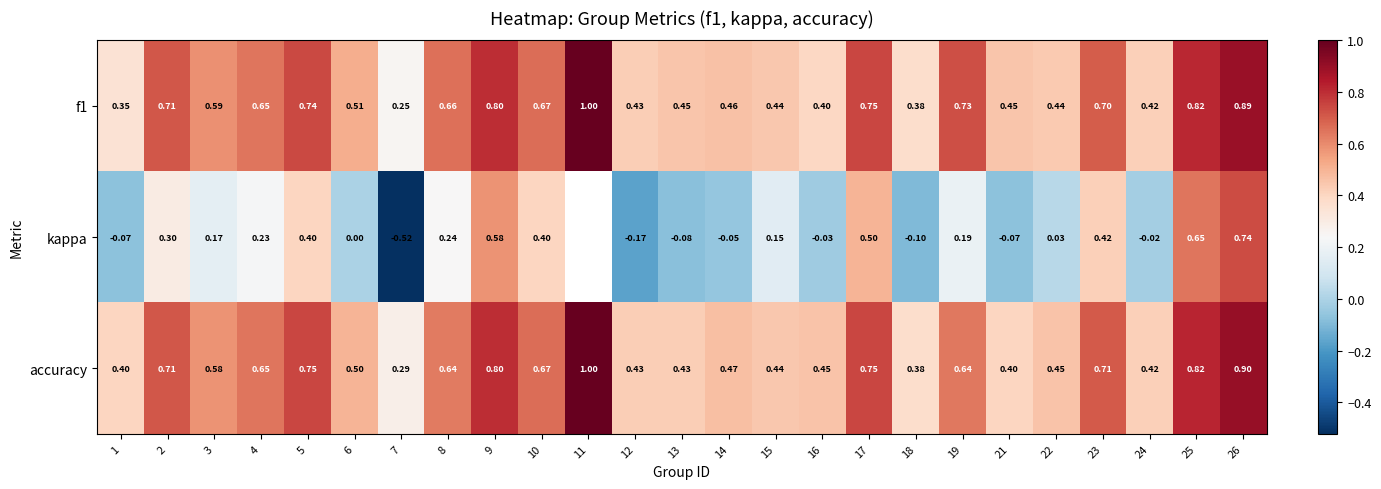

What is the sum of all f1 values?

14.7